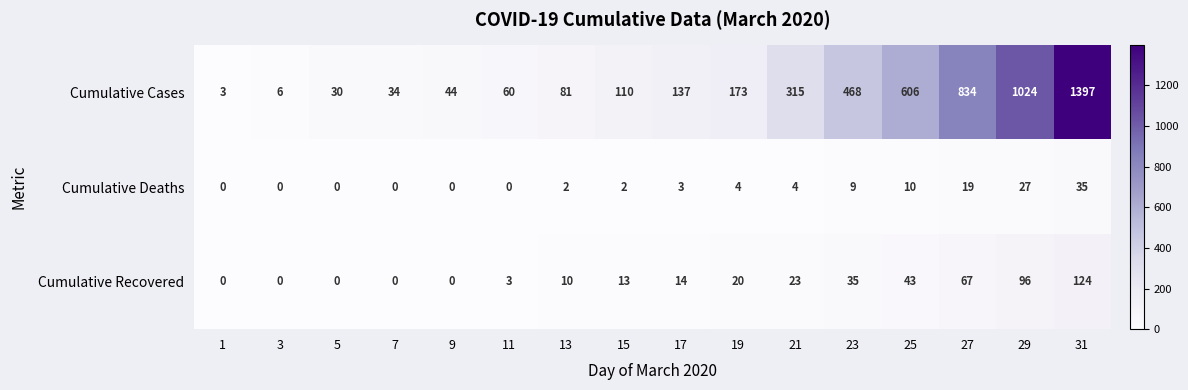

True or false: Cumulative Recovered has a value of 20 at 19.

True